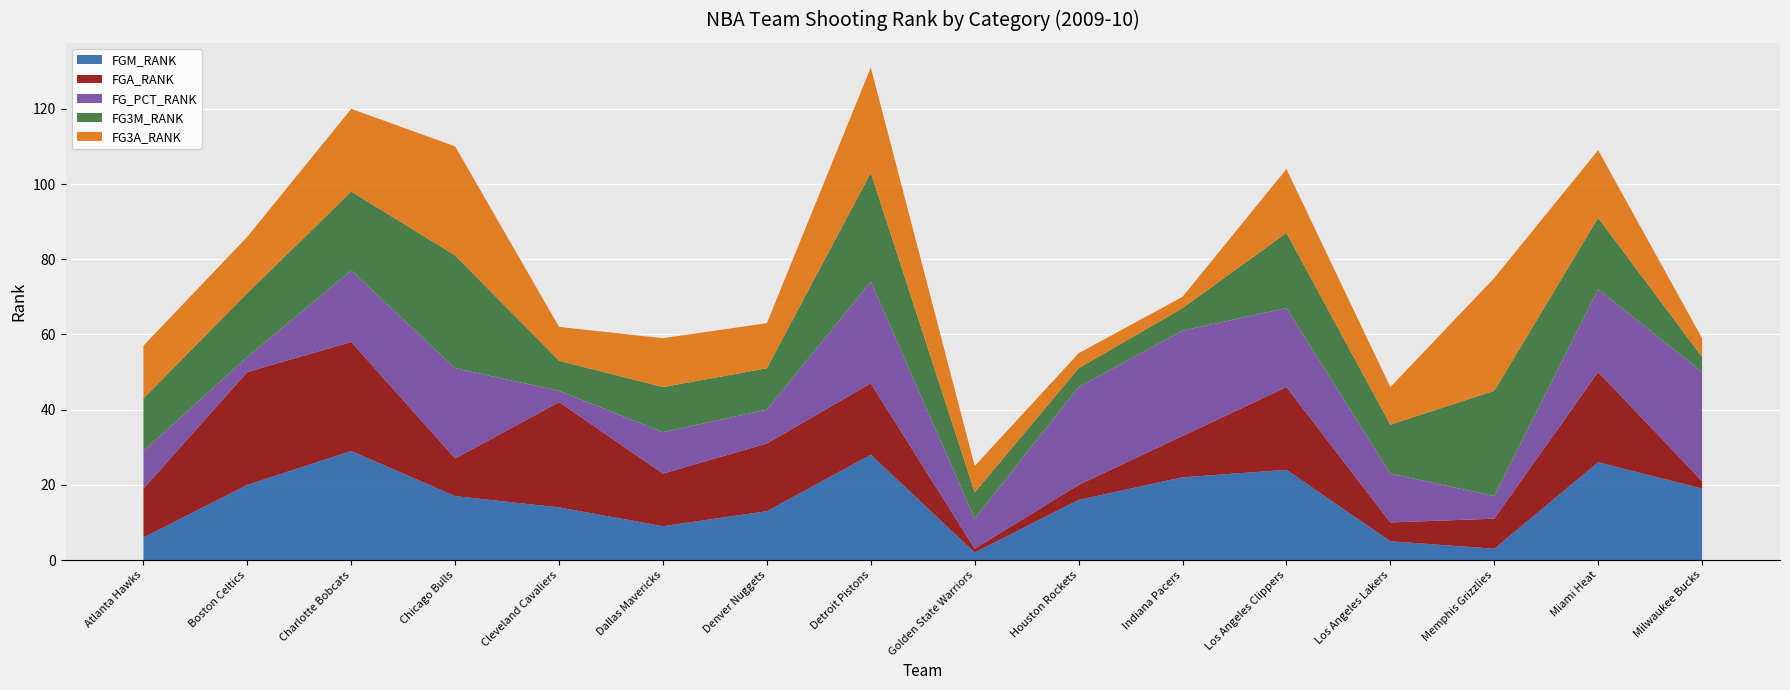

Reading left to right, list all the values displayed in this chart.

FGM_RANK: 6	20	29	17	14	9	13	28	2	16	22	24	5	3	26	19
FGA_RANK: 13	30	29	10	28	14	18	19	1	4	11	22	5	8	24	2
FG_PCT_RANK: 10	4	19	24	3	11	9	27	8	26	28	21	13	6	22	29
FG3M_RANK: 14	17	21	30	8	12	11	29	7	5	6	20	13	28	19	4
FG3A_RANK: 14	15	22	29	9	13	12	28	7	4	3	17	10	30	18	5